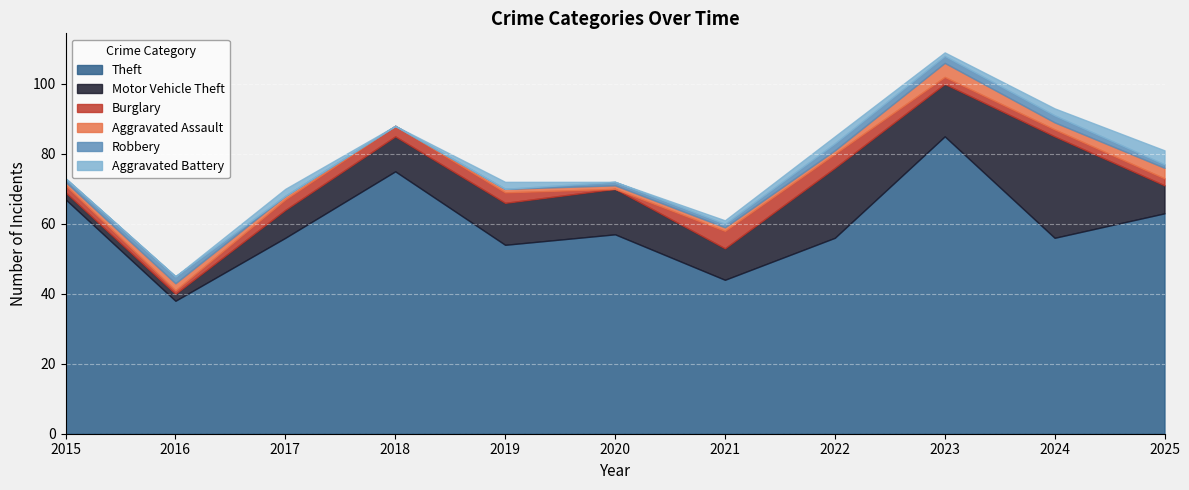

What is the sum of the Burglary values at 2021 and 2023?

7